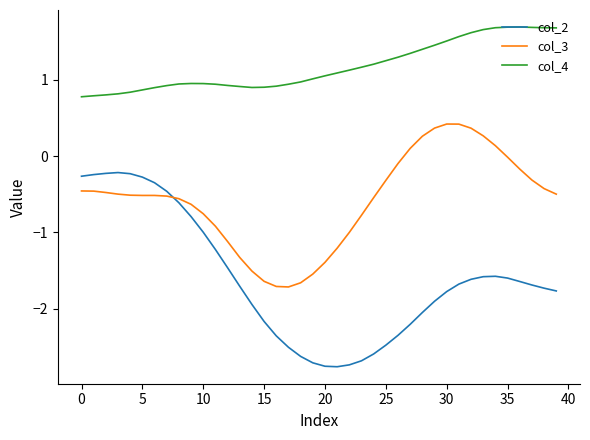

Rank the series by their maximum value, from lowest to highest.

col_2, col_3, col_4